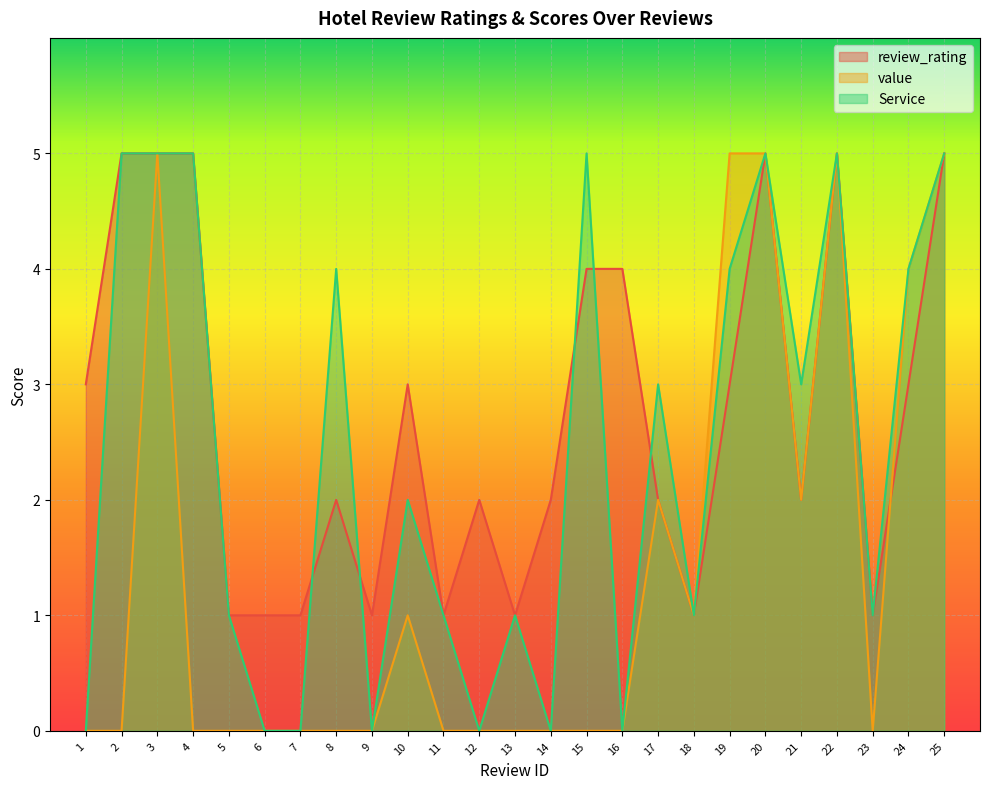

Reading left to right, transcribe all the data shown in this chart.

review_rating: 3	5	5	5	1	1	1	2	1	3	1	2	1	2	4	4	2	1	3	5	2	5	1	3	5
value: 0	0	5	0	0	0	0	0	0	1	0	0	0	0	0	0	2	1	5	5	2	5	0	4	5
Service: 0	5	5	5	1	0	0	4	0	2	1	0	1	0	5	0	3	1	4	5	3	5	1	4	5